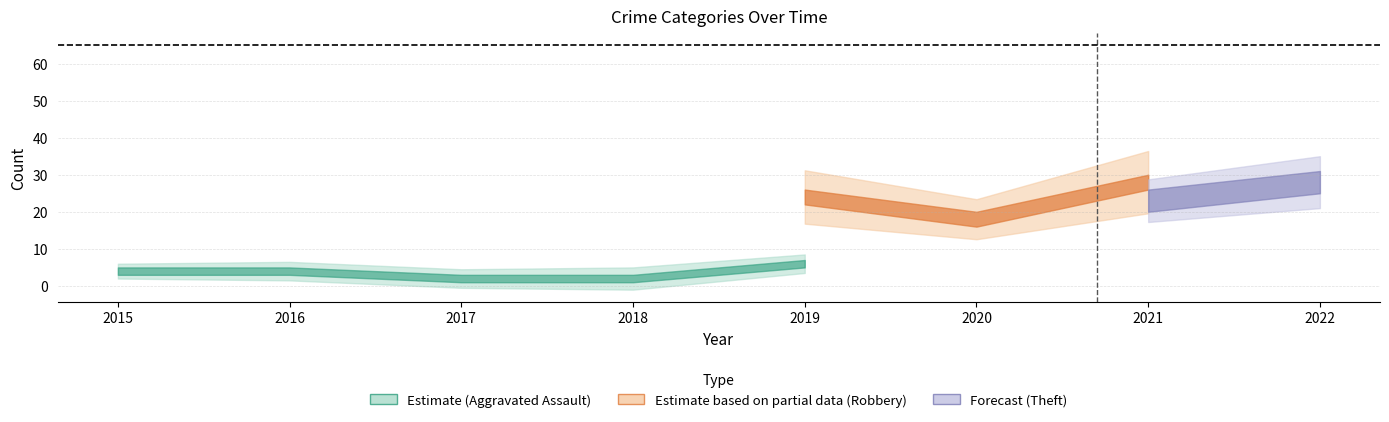

True or false: Aggravated Assault and Theft cross at least once.

False